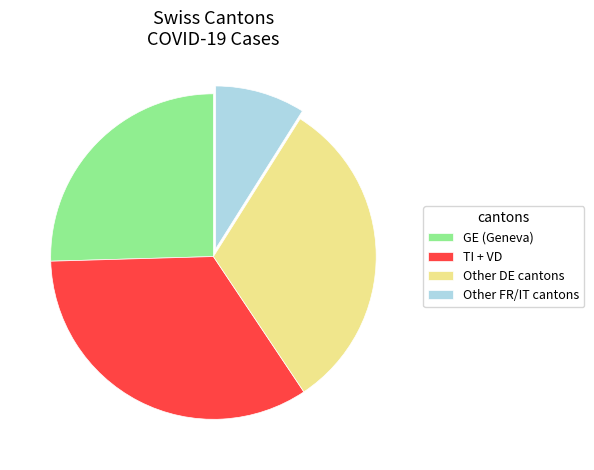

Is there any slice that represents more than half of the pie?

No